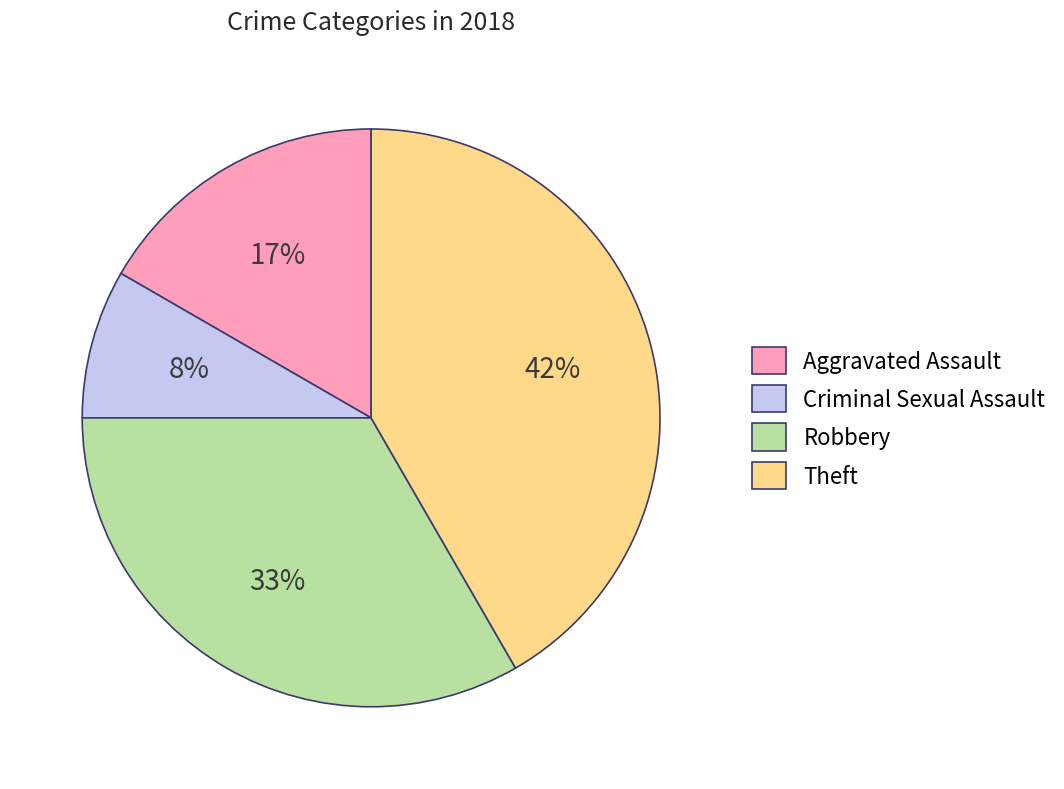

True or false: Criminal Sexual Assault accounts for 8% of the total.

True